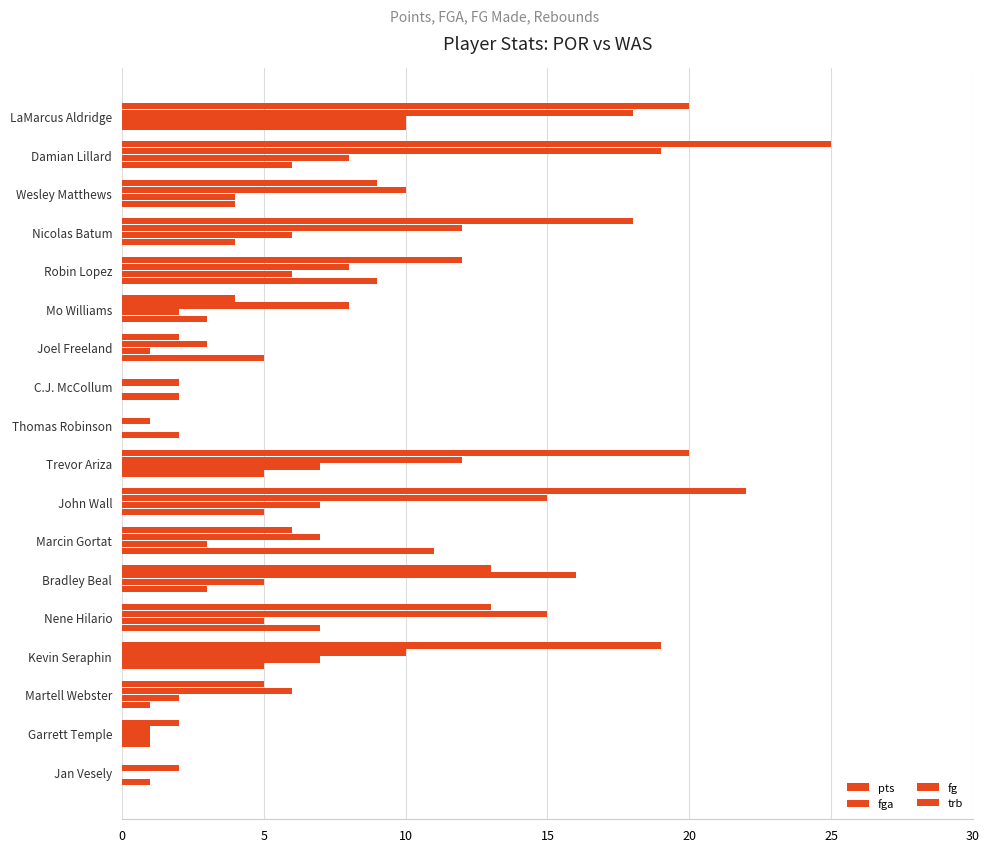

Count the number of categories in the chart.

18